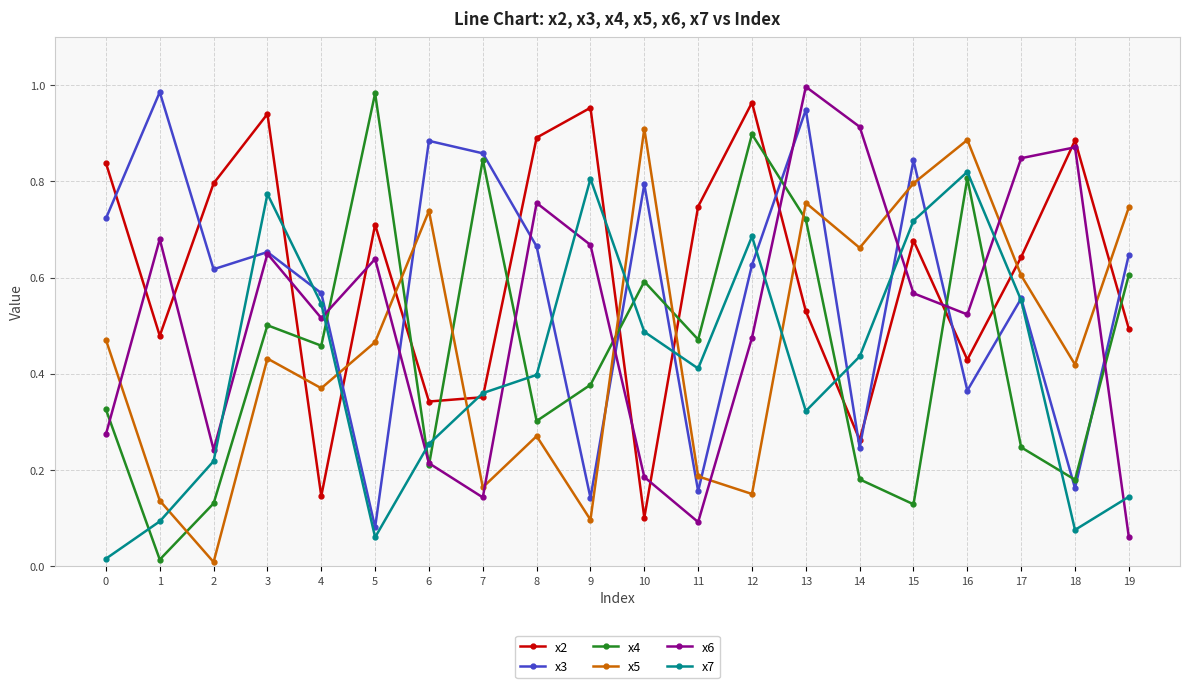

What are all the series names shown in the legend?

x2, x3, x4, x5, x6, x7